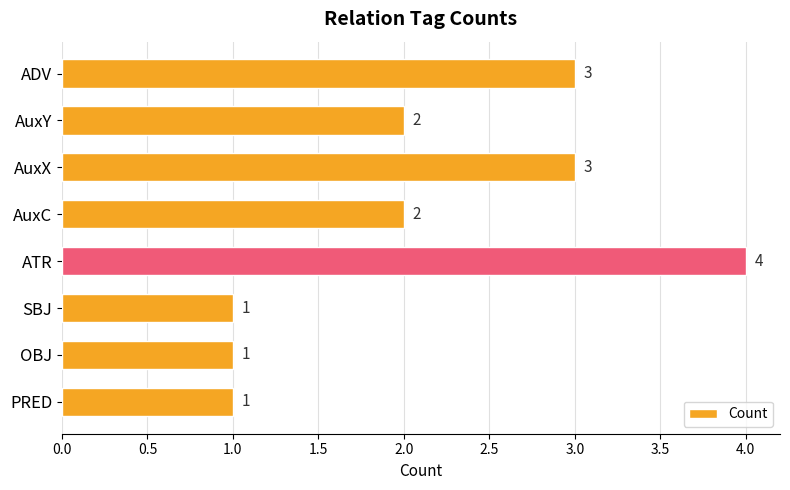

What is the sum of the values at AuxY and ADV?

5